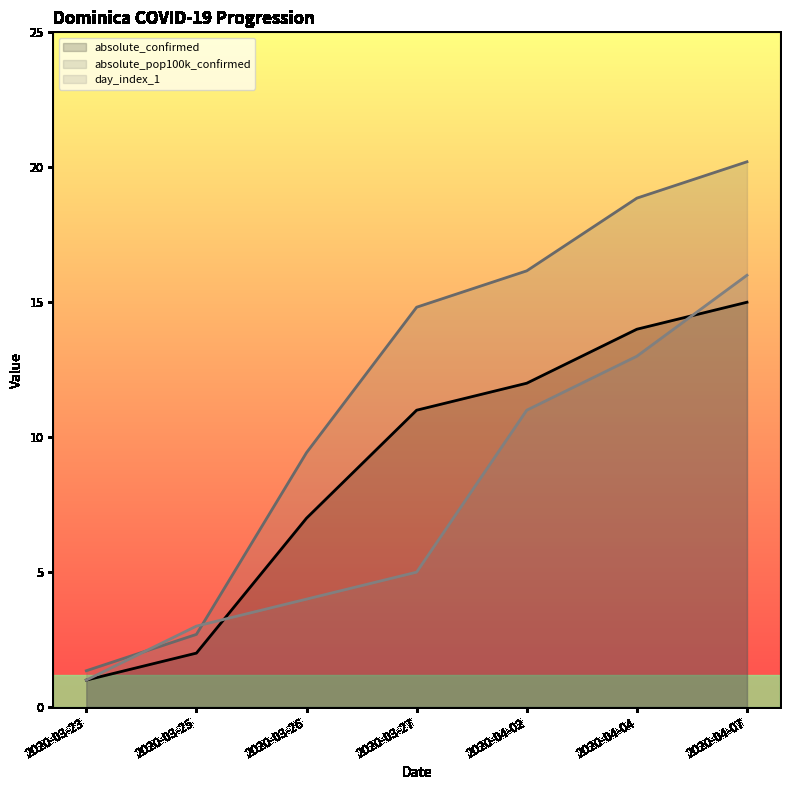

Reading left to right, transcribe all the data shown in this chart.

absolute_confirmed: 1.0	2.0	7.0	11.0	12.0	14.0	15.0
absolute_infected: 1.3	2.7	9.4	14.8	16.2	18.9	20.2
day_index_0: 1.0	3.0	4.0	5.0	11.0	13.0	16.0